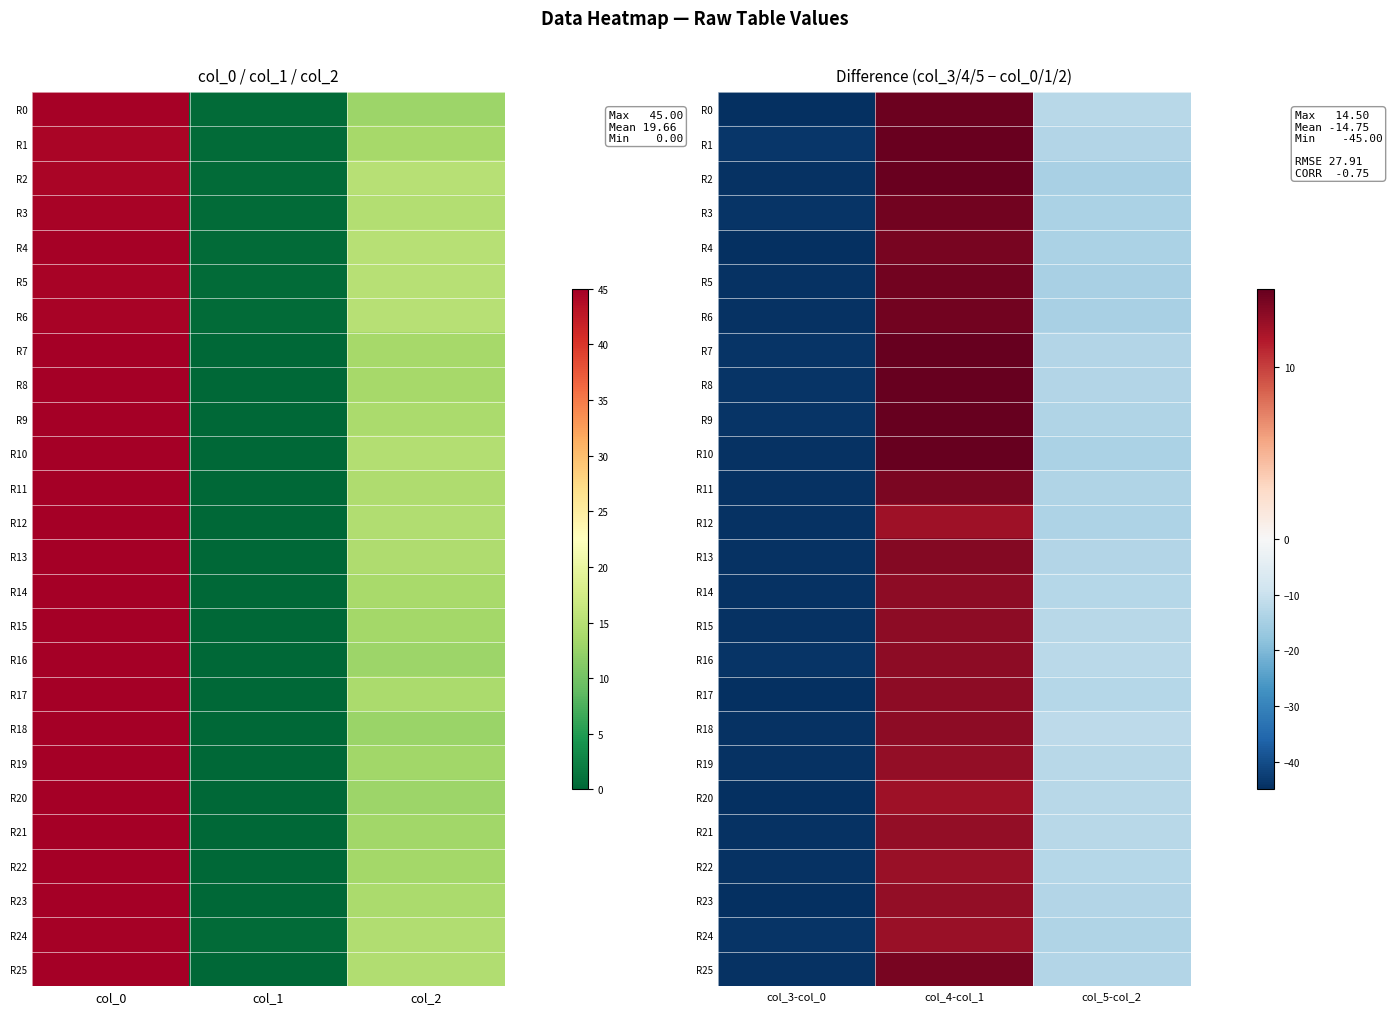

What is the sum of all R23 values?

-45.4